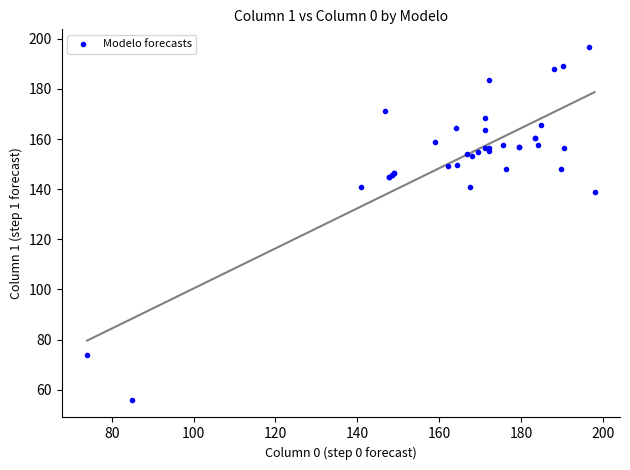

What Y value in the scatter plot is closest to 126?

139.0